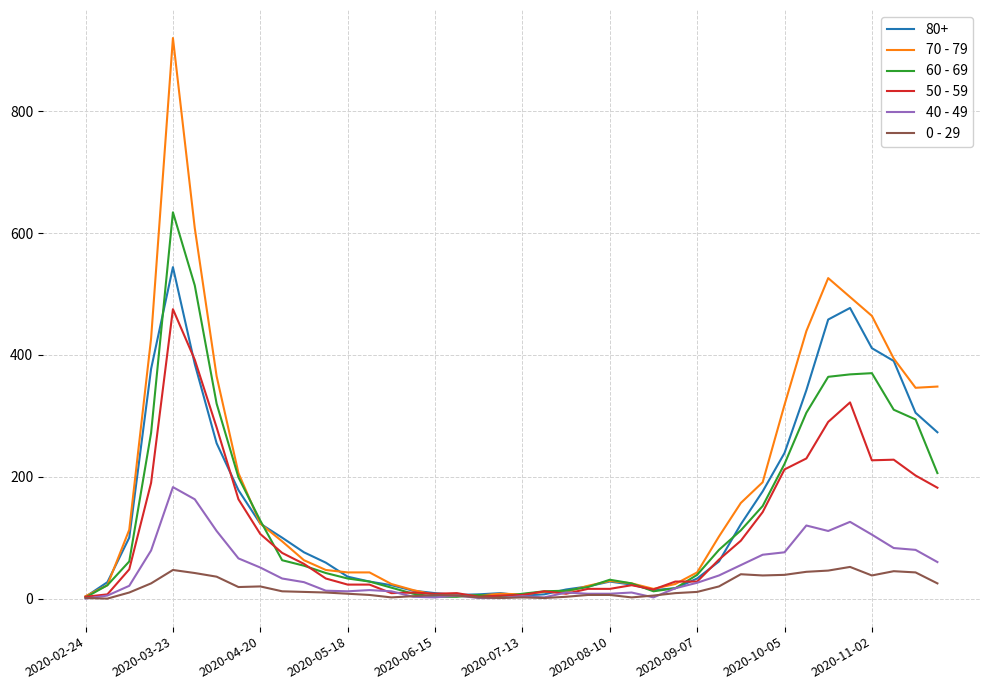

Which series has the largest range (max minus min)?

70 - 79